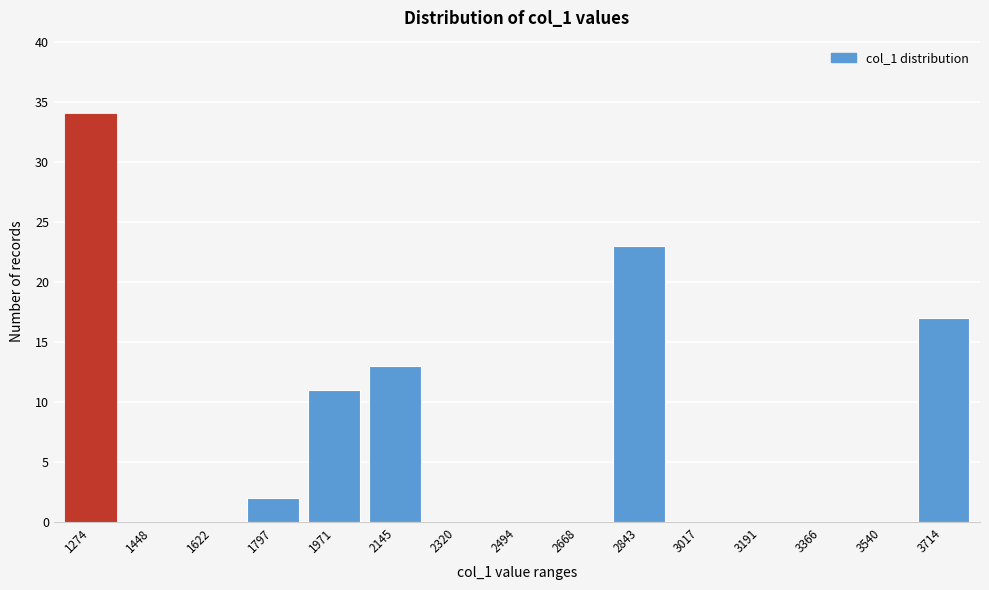

Reading right to left, transcribe all the data shown in this chart.

3714=17	3540=0	3366=0	3191=0	3017=0	2843=23	2668=0	2494=0	2320=0	2145=13	1971=11	1797=2	1622=0	1448=0	1274=34